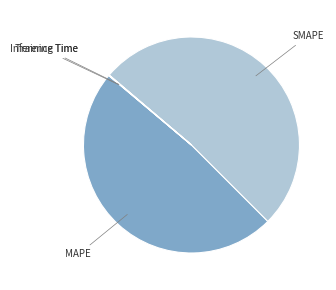

How many segments does this pie chart have?

4